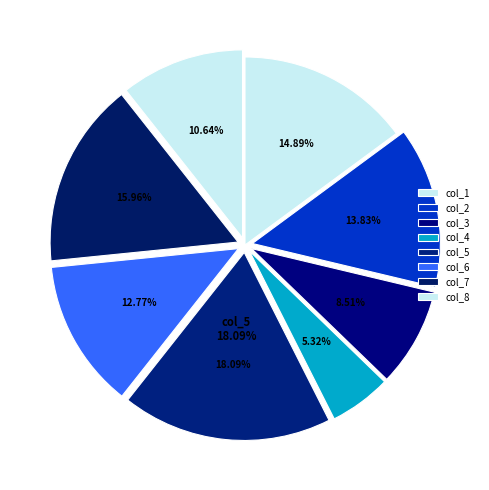

How many slices are in this pie chart?

8